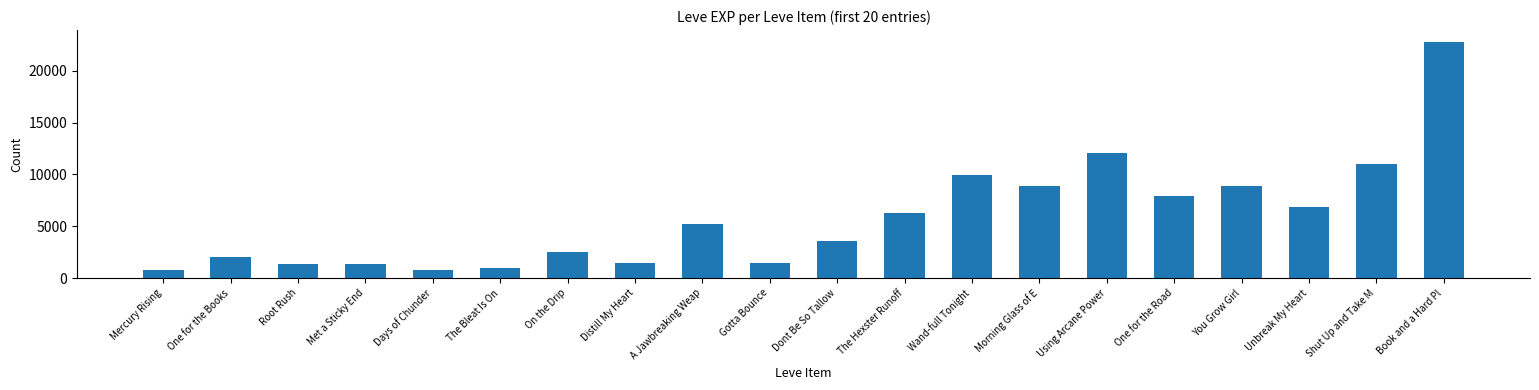

What is the ratio of the value at You Grow Girl to the value at Mercury Rising?

11.2